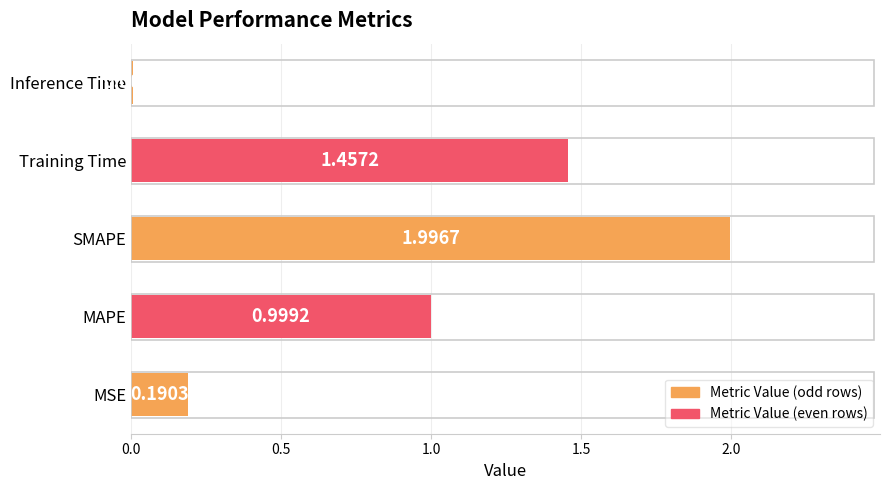

At which label is the value closest to 1?

MAPE